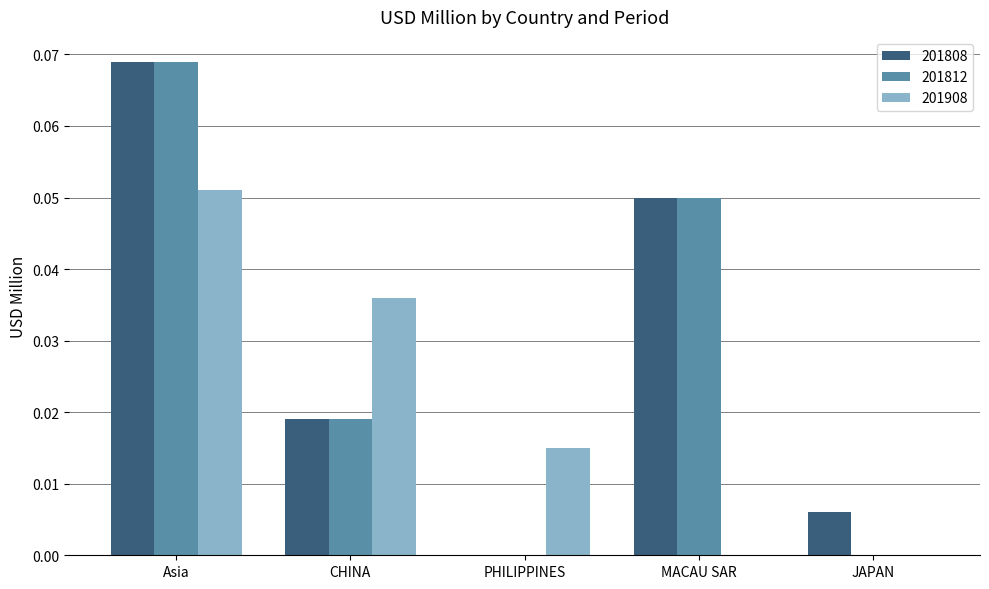

At which category is the sum across all series the highest?

Asia